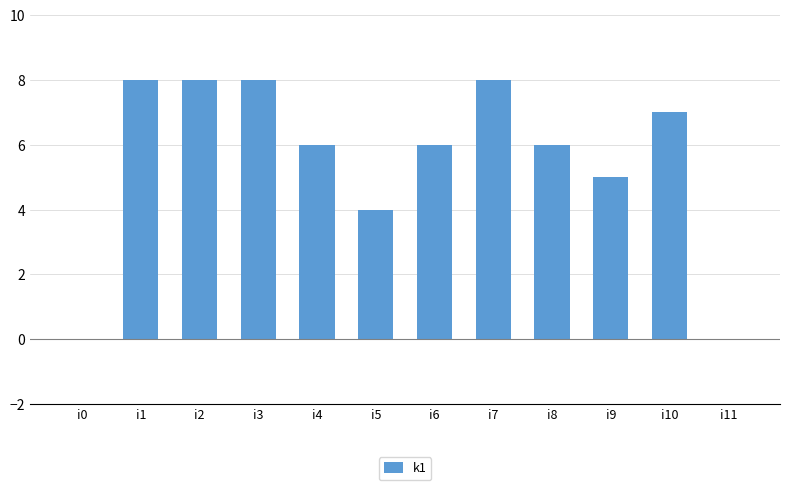

Reading left to right, list all the values displayed in this chart.

0	8	8	8	6	4	6	8	6	5	7	0